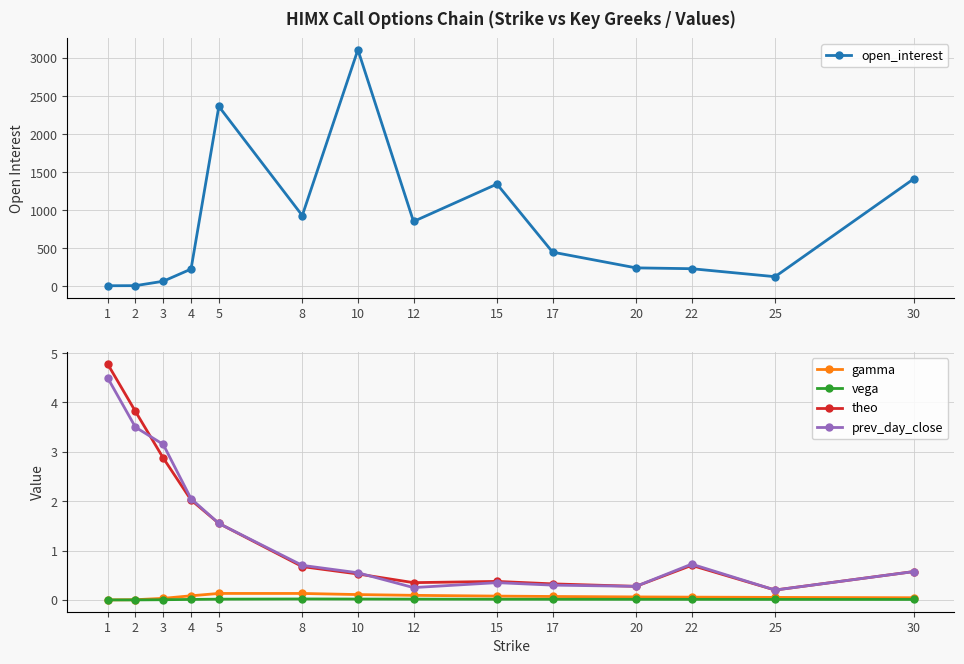

Reading right to left, transcribe all the data shown in this chart.

open_interest: 30=1415.0	25=125.0	22=230.0	20=241.0	17=448.0	15=1343.0	12=851.0	10=3109.0	8=929.0	5=2364.0	4=225.0	3=65.0	2=7.0	1=6.0
gamma: 30=0.0	25=0.1	22=0.1	20=0.1	17=0.1	15=0.1	12=0.1	10=0.1	8=0.1	5=0.1	4=0.1	3=0.0	2=0.0	1=0.0
vega: 30=0.0	25=0.0	22=0.0	20=0.0	17=0.0	15=0.0	12=0.0	10=0.0	8=0.0	5=0.0	4=0.0	3=0.0	2=0.0	1=0.0
theo: 30=0.6	25=0.2	22=0.7	20=0.3	17=0.3	15=0.4	12=0.3	10=0.5	8=0.7	5=1.6	4=2.0	3=2.9	2=3.8	1=4.8
prev_day_close: 30=0.6	25=0.2	22=0.7	20=0.3	17=0.3	15=0.3	12=0.3	10=0.5	8=0.7	5=1.5	4=2.0	3=3.2	2=3.5	1=4.5